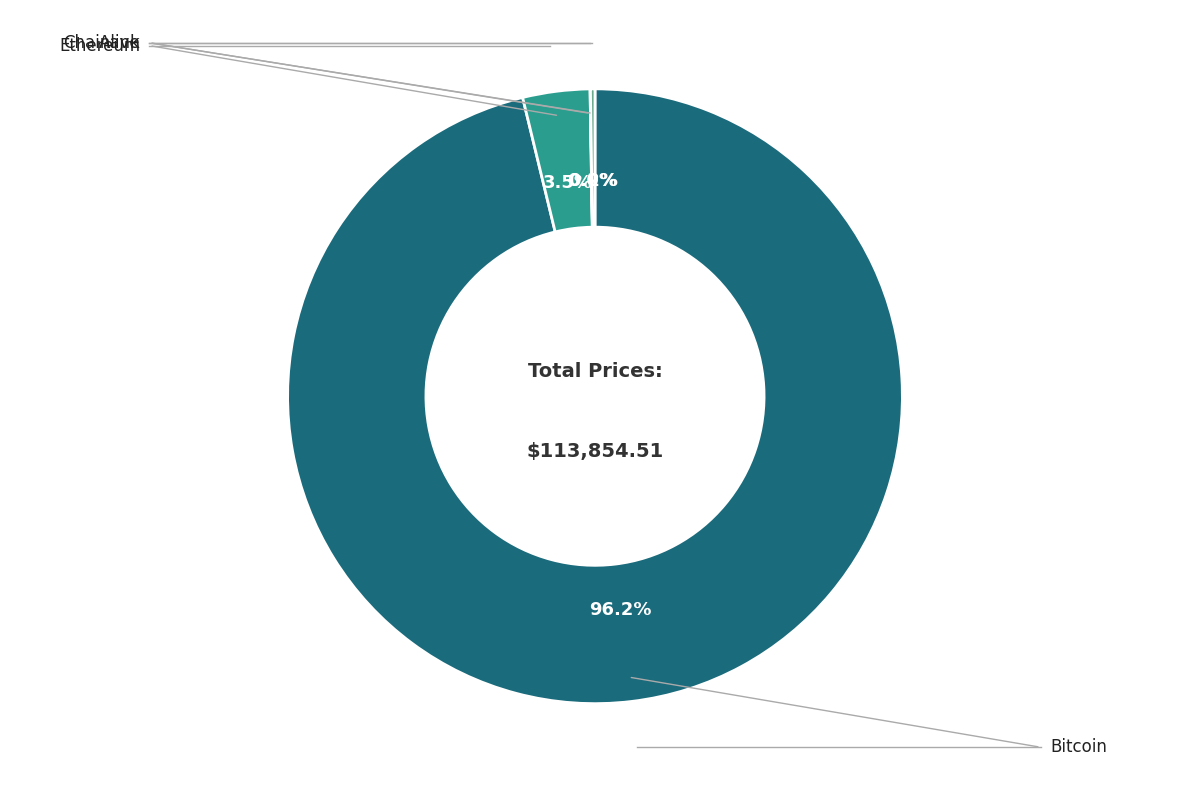

To the nearest percent, what is the average slice percentage?

25%